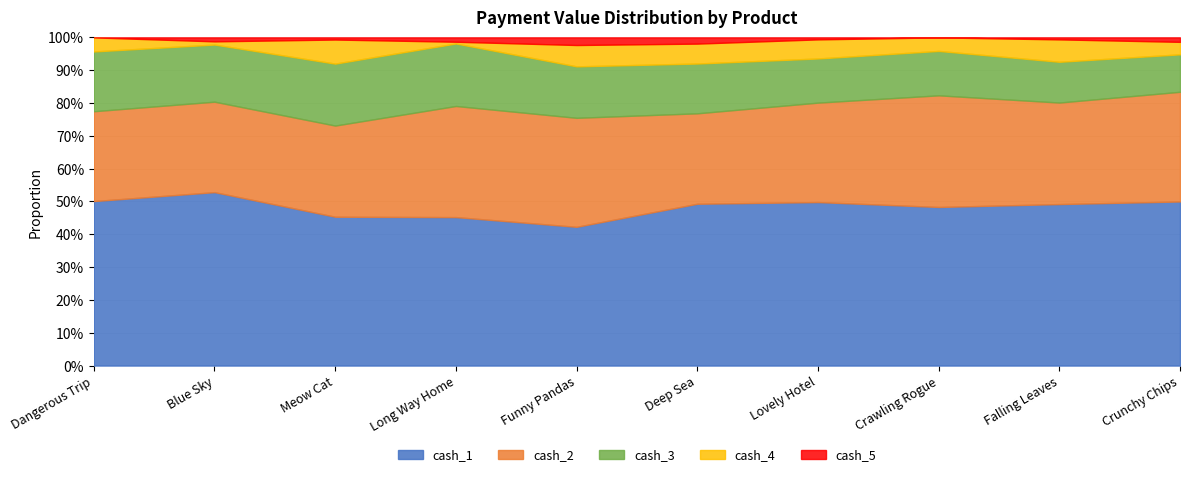

Is it true that cash_3 equals 0.1 at Lovely Hotel?

False